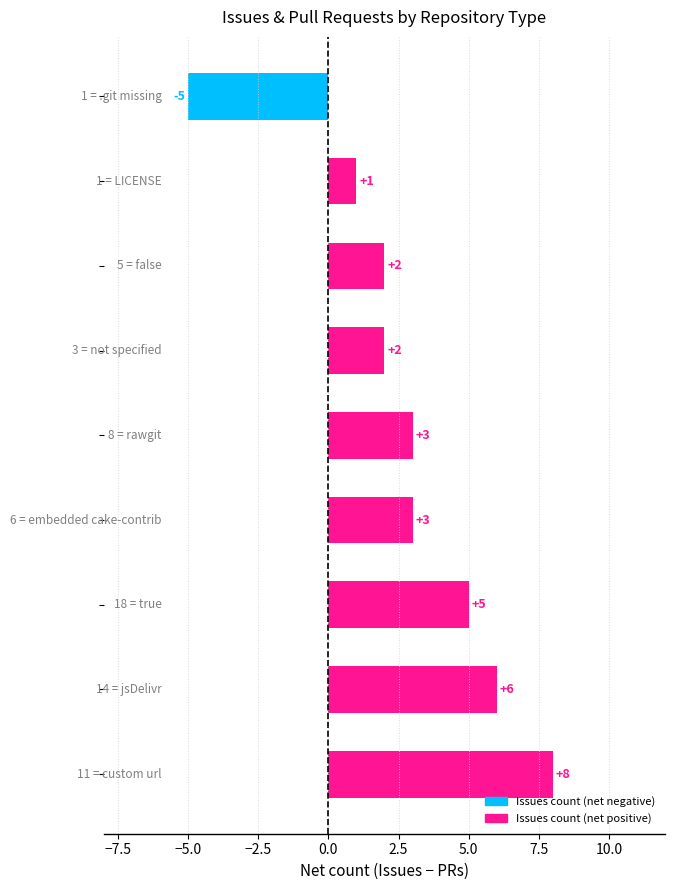

What is the difference between the maximum and minimum values?

13